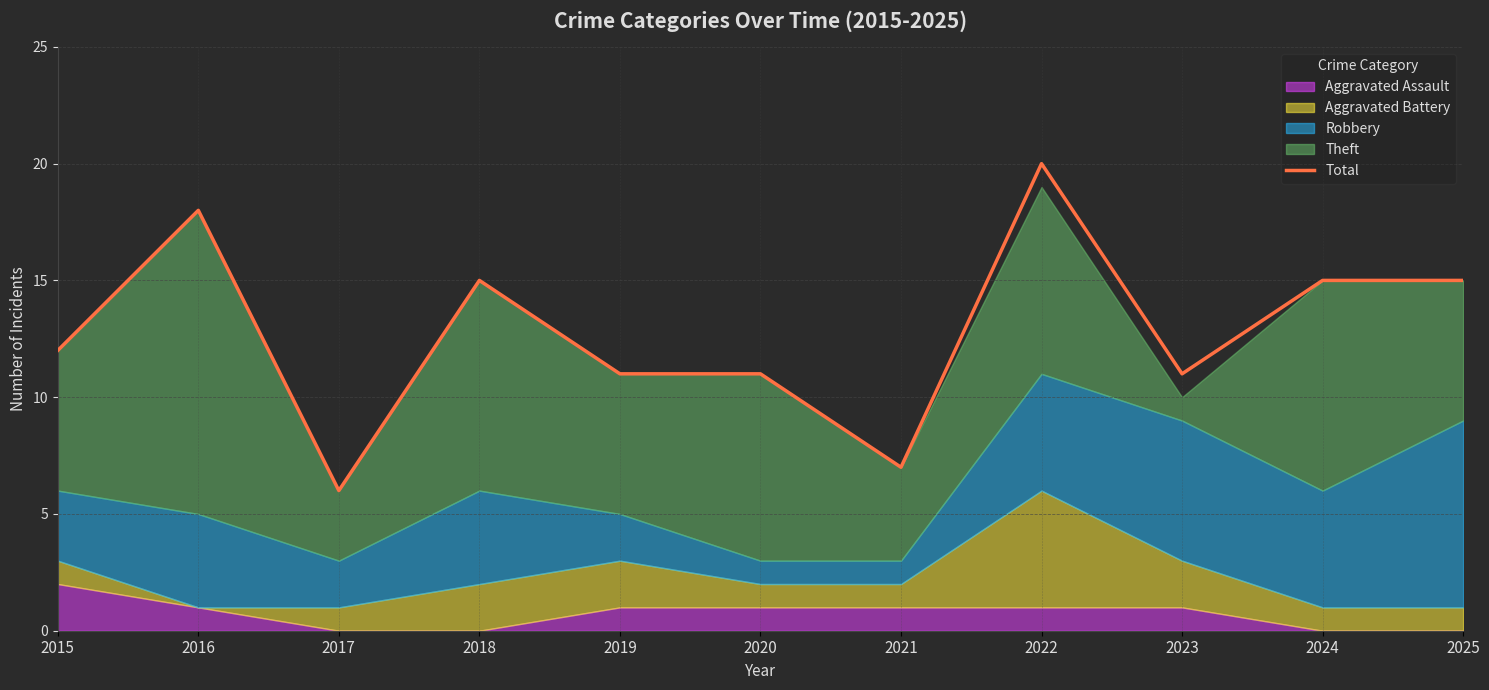

Where is the data nearest to the value 13?

2015